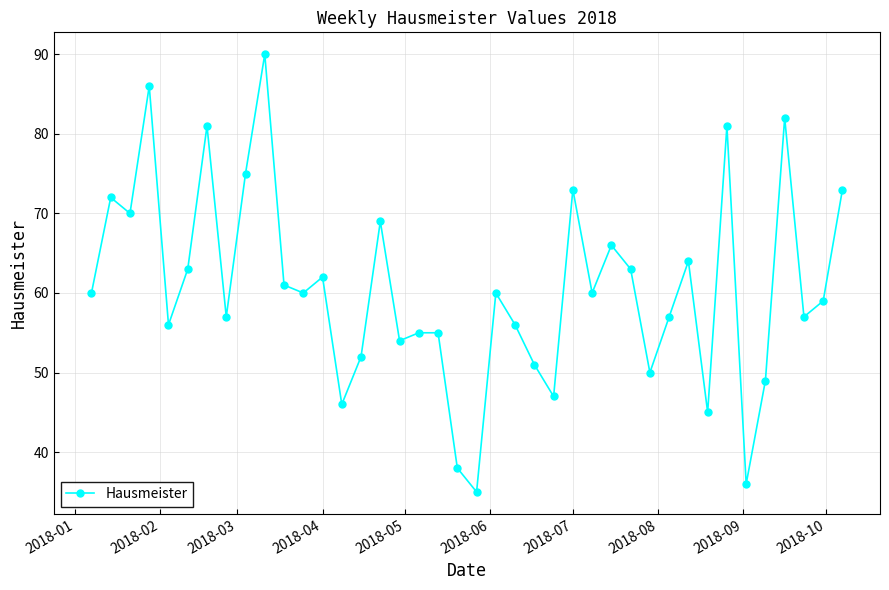

True or false: there are more than 1 points higher than both neighbors.

True